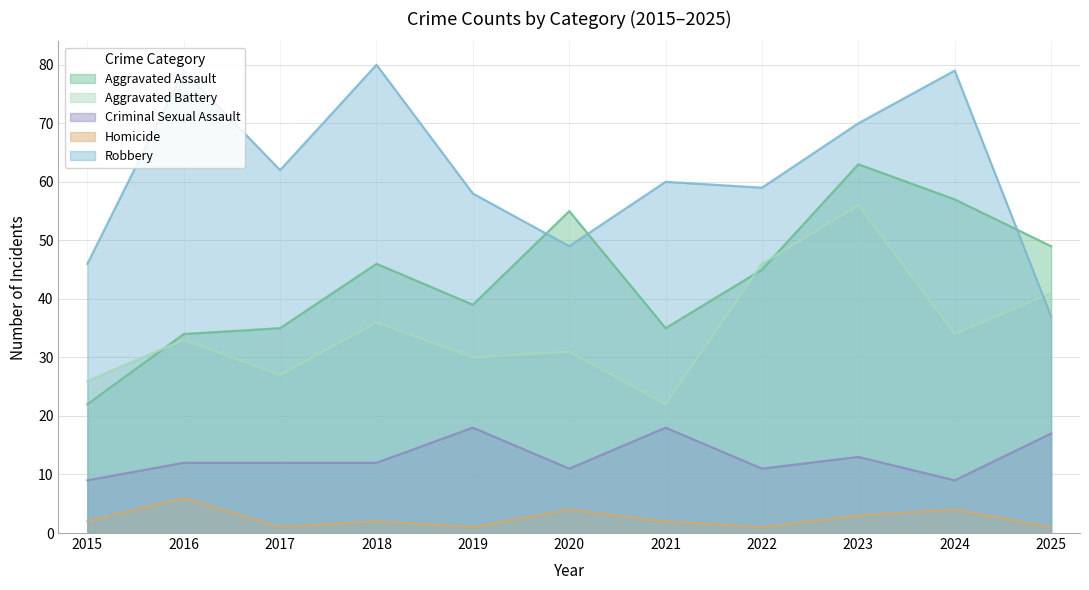

Which has a higher value, 2022 or 2021?

2022